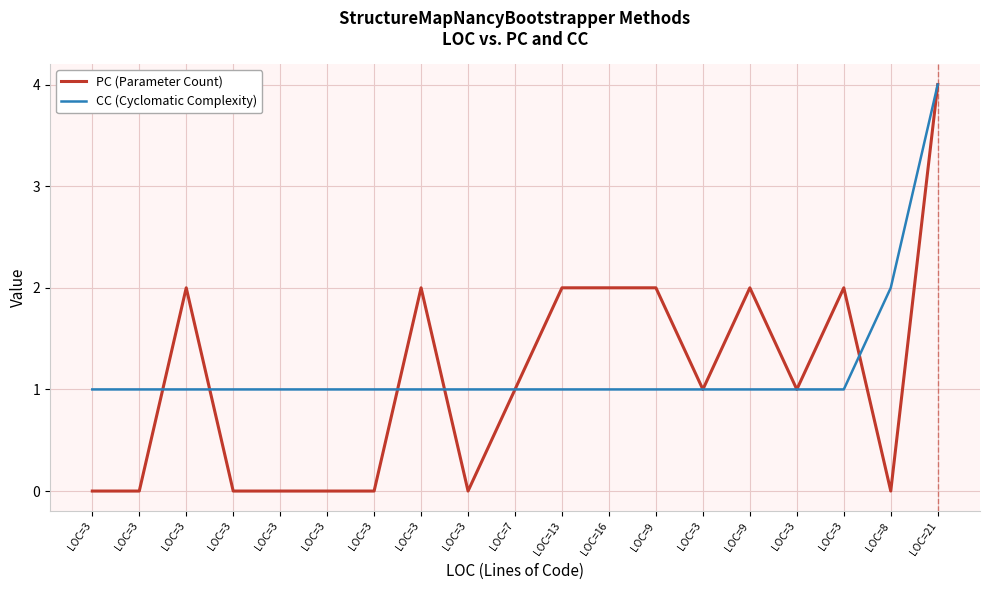

What is the value of the PC (Parameter Count) point at the 15th from the left?

2